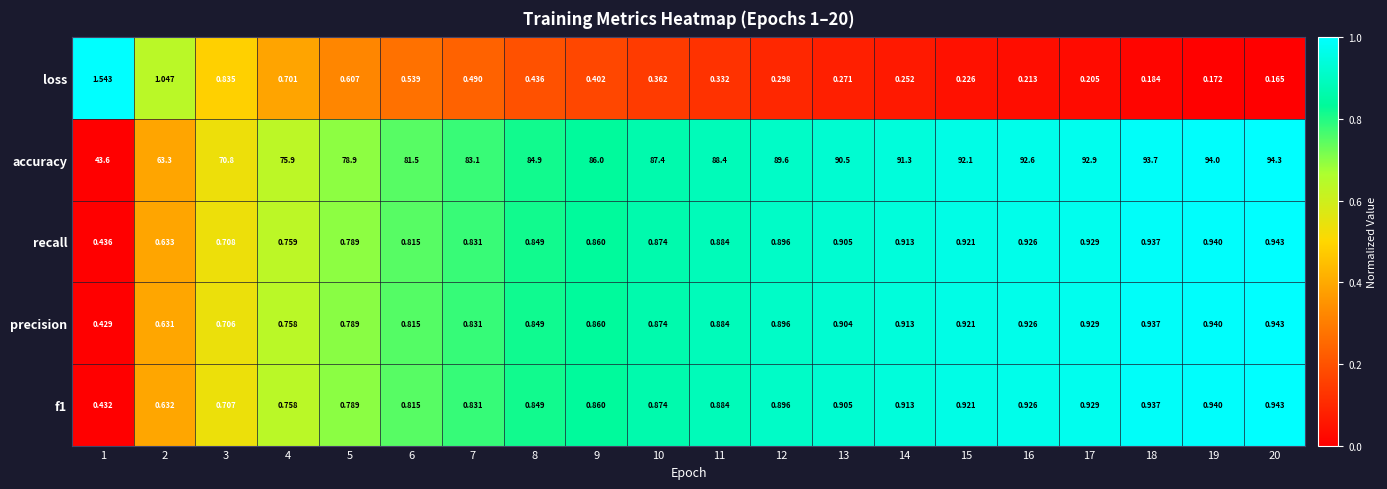

Which series has the largest range (max minus min)?

accuracy